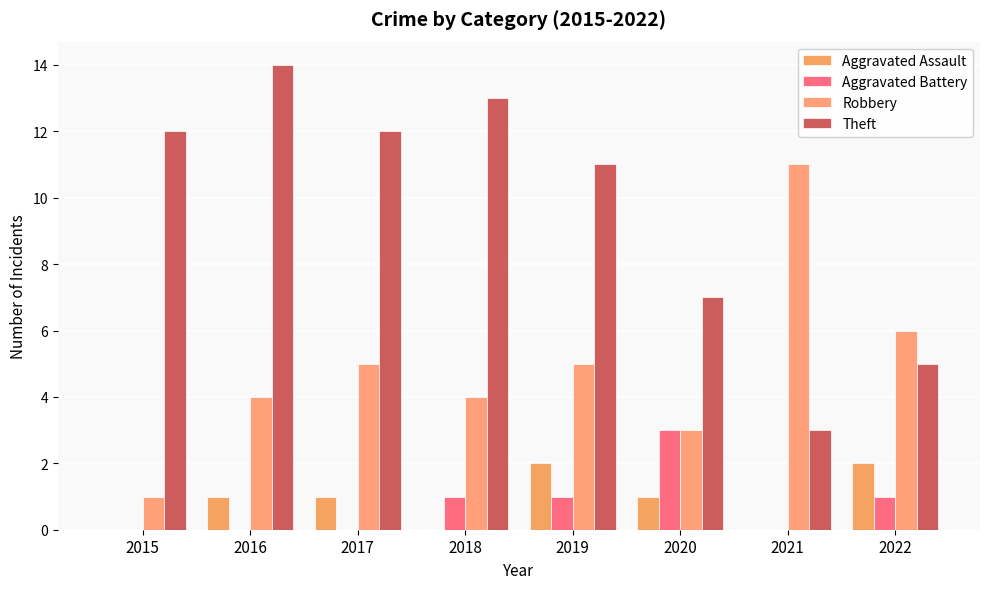

Reading left to right, extract all data points from this chart.

Aggravated Assault: 2015=0	2016=1	2017=1	2018=0	2019=2	2020=1	2021=0	2022=2
Aggravated Battery: 2015=0	2016=0	2017=0	2018=1	2019=1	2020=3	2021=0	2022=1
Robbery: 2015=1	2016=4	2017=5	2018=4	2019=5	2020=3	2021=11	2022=6
Theft: 2015=12	2016=14	2017=12	2018=13	2019=11	2020=7	2021=3	2022=5